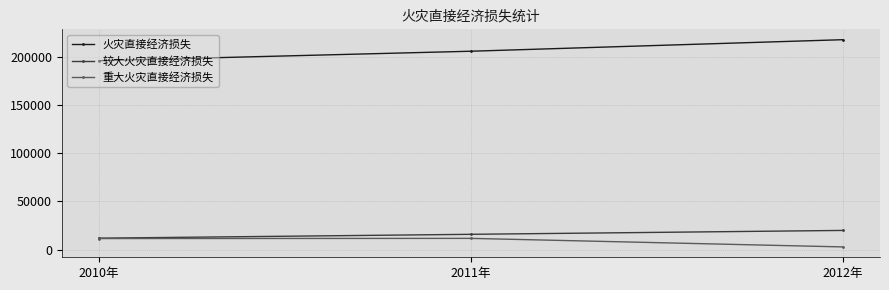

Is the value of 较大火灾直接经济损失 at 2012年 greater than the value of 重大火灾直接经济损失 at 2010年?

Yes